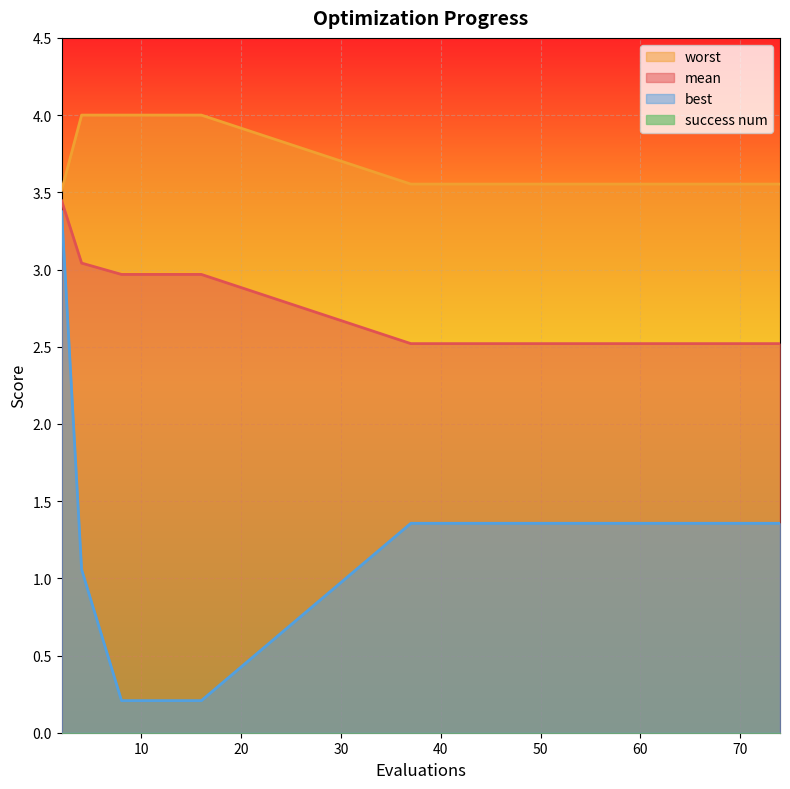

At which category does the chart reach its peak across all series?

4